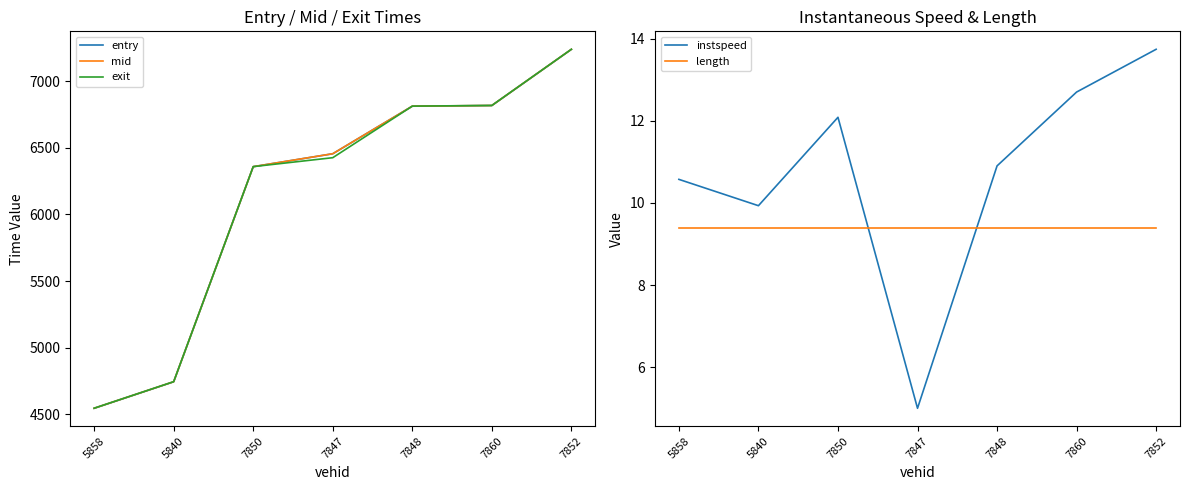

Which series has the largest total across all categories?

mid